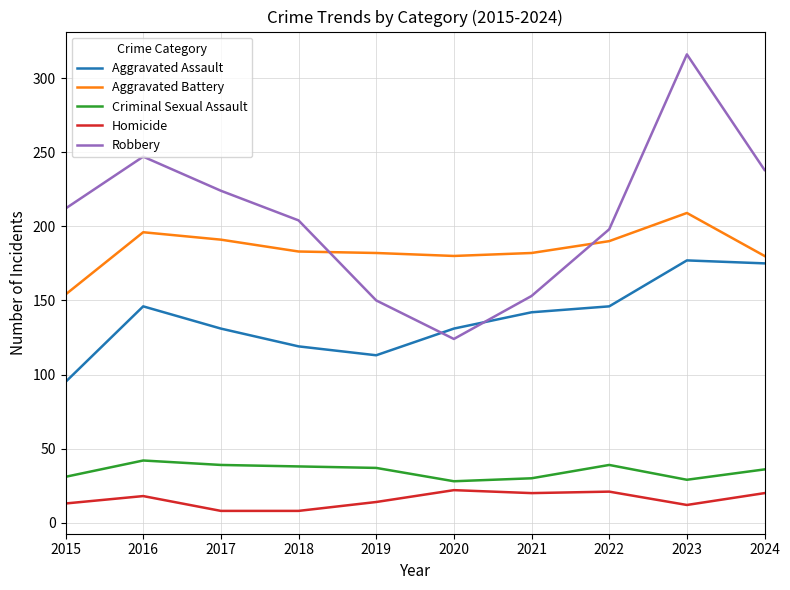

Which series has the largest range (max minus min)?

Robbery